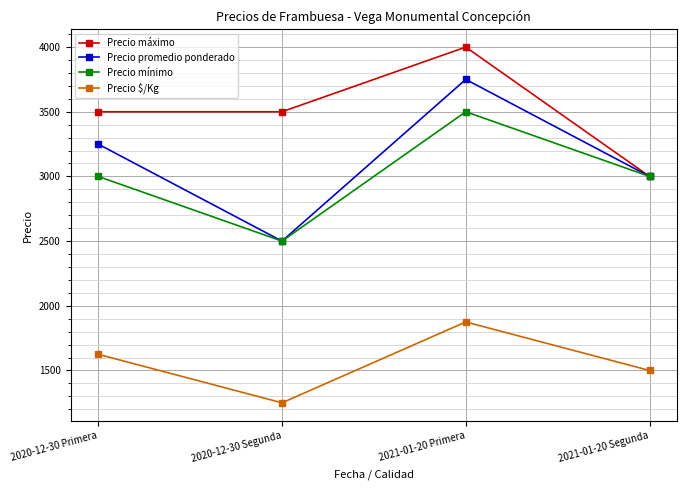

What is the average value of the Precio promedio ponderado series?

3125